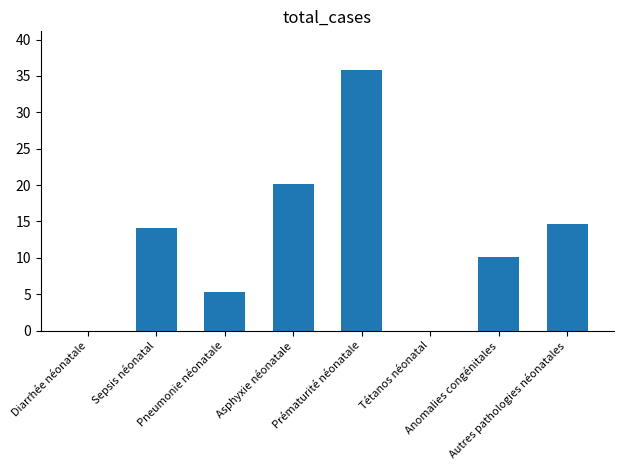

What is the sum of all values?

100.0